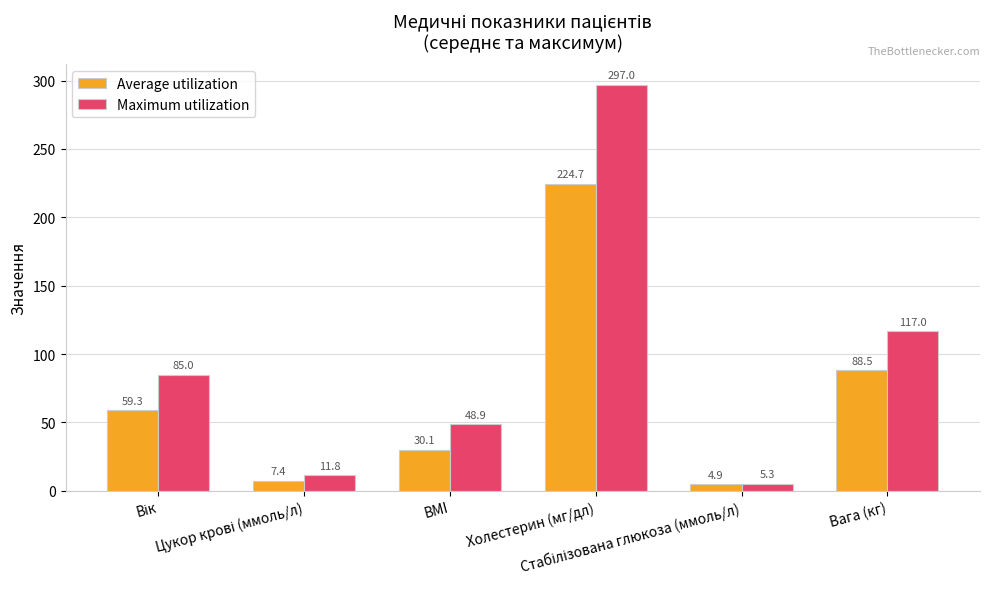

True or false: Average utilization has a value of 51.0 at Вага (кг).

False